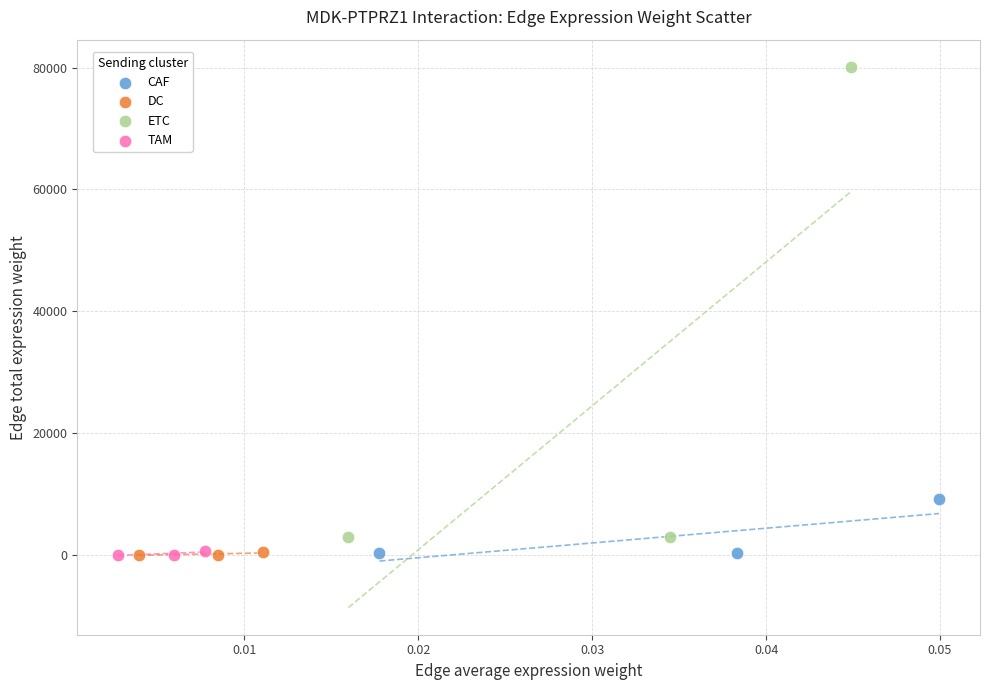

Which series has the widest spread of Y values?

ETC